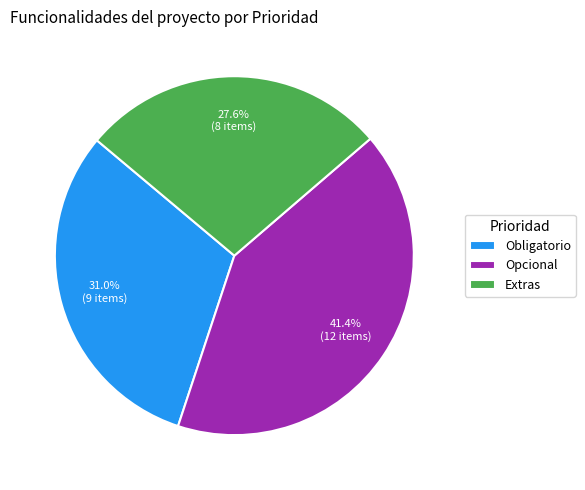

The Opcional slice represents 36% of the pie. True or false?

False